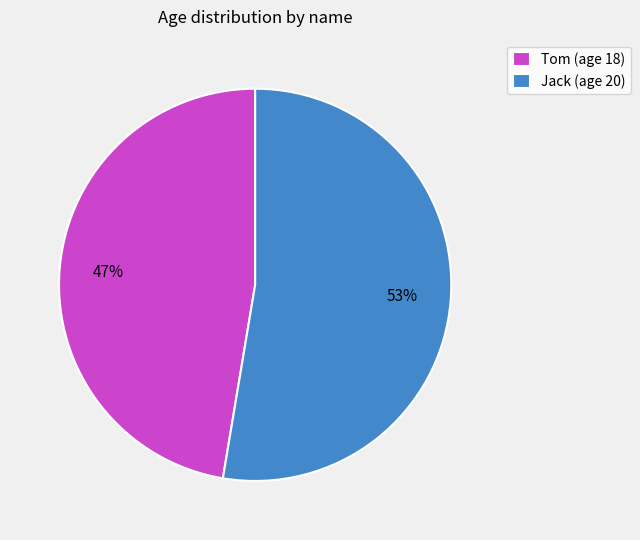

Is it true that Jack is 53% of the pie?

True